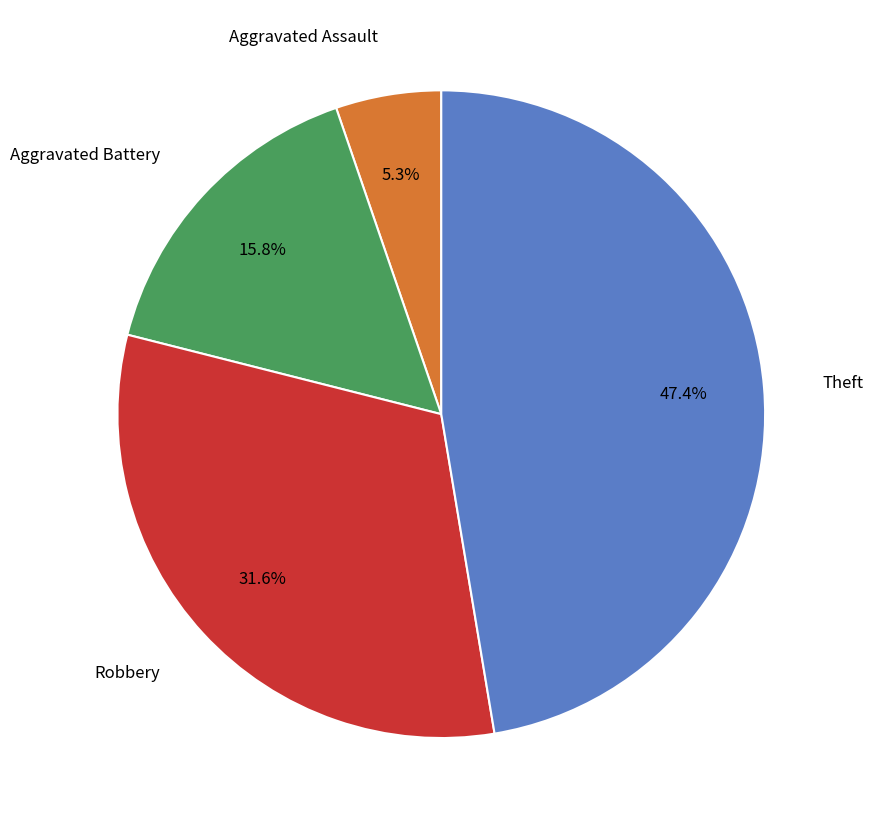

Do Aggravated Assault and Robbery together represent more than half of the pie?

No